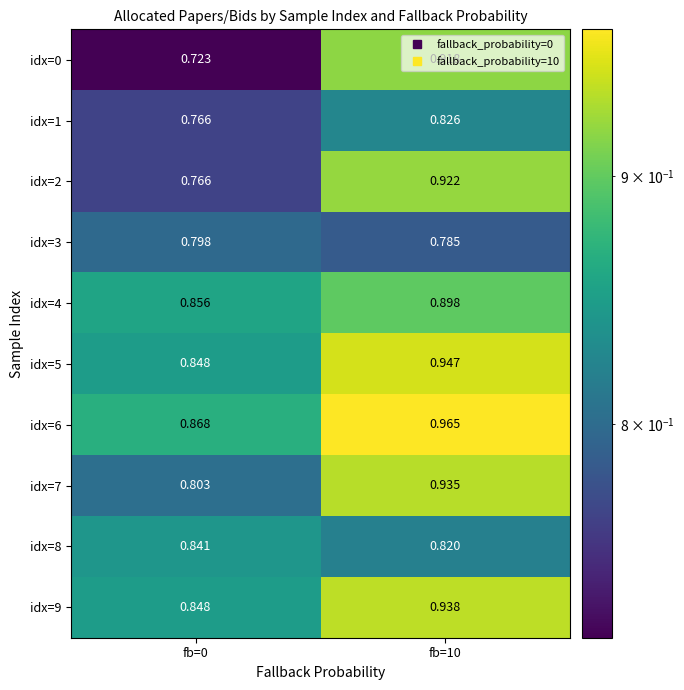

Is the value of idx=9 at fb=0 greater than the value of idx=8 at fb=0?

Yes